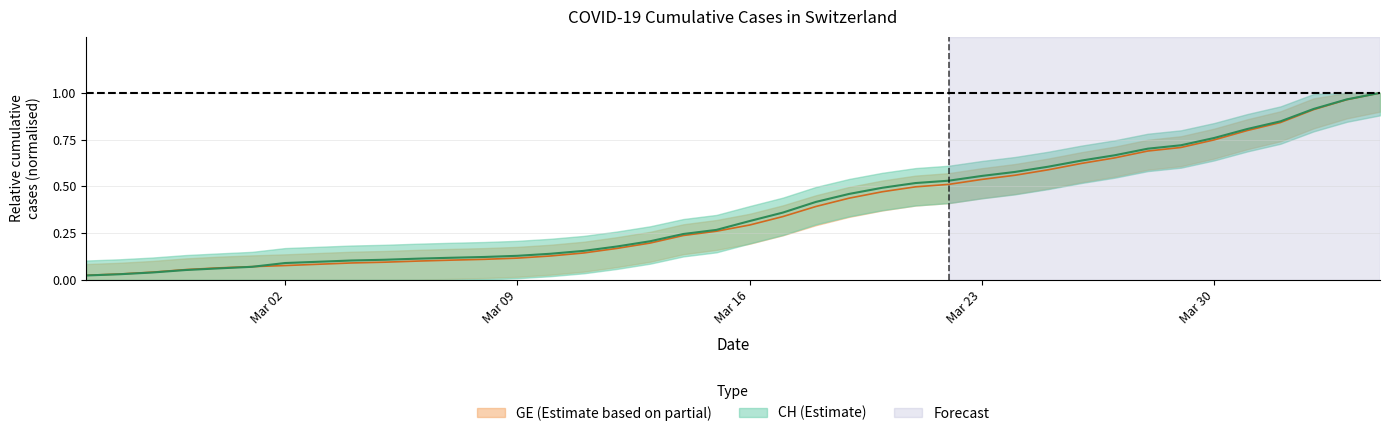

What is the difference between the second highest and second lowest values in the CH series?

0.9